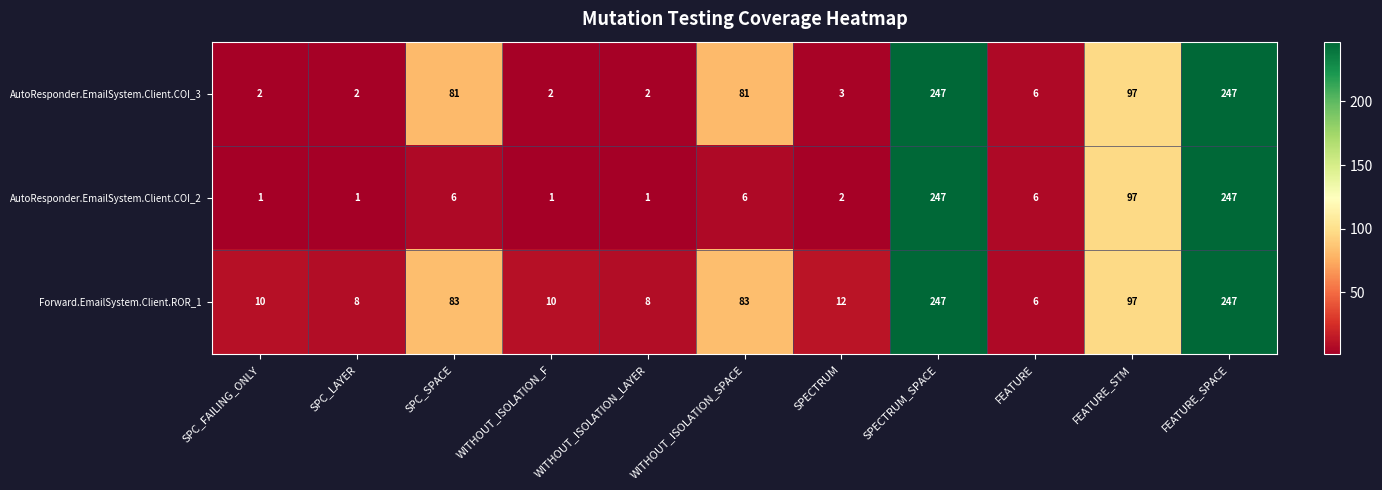

The value of AutoResponder.EmailSystem.Client.COI_3 at FEATURE_STM is 97. True or false?

True